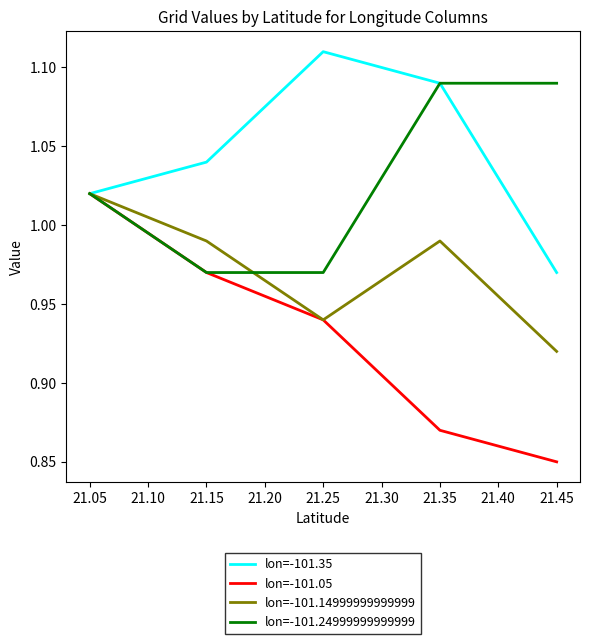

What is the total value across all series at 21.15?

4.0